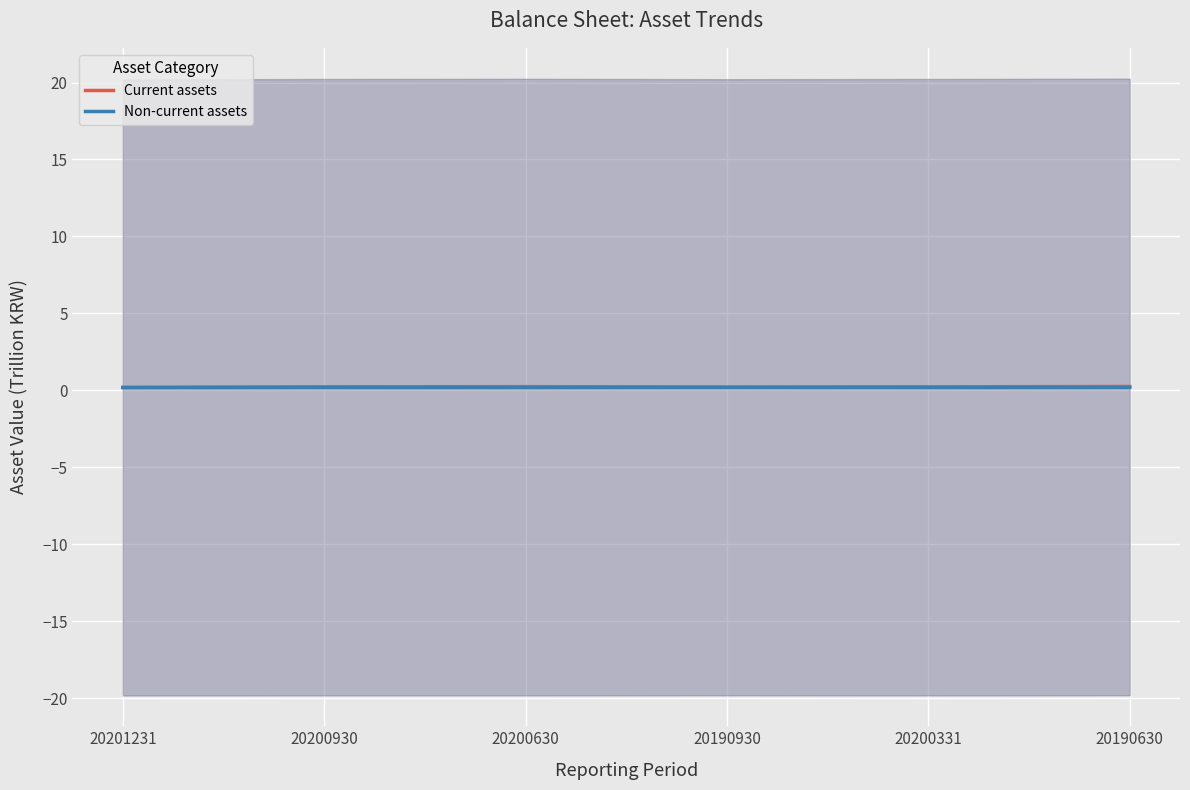

What is the greatest value displayed?

0.2